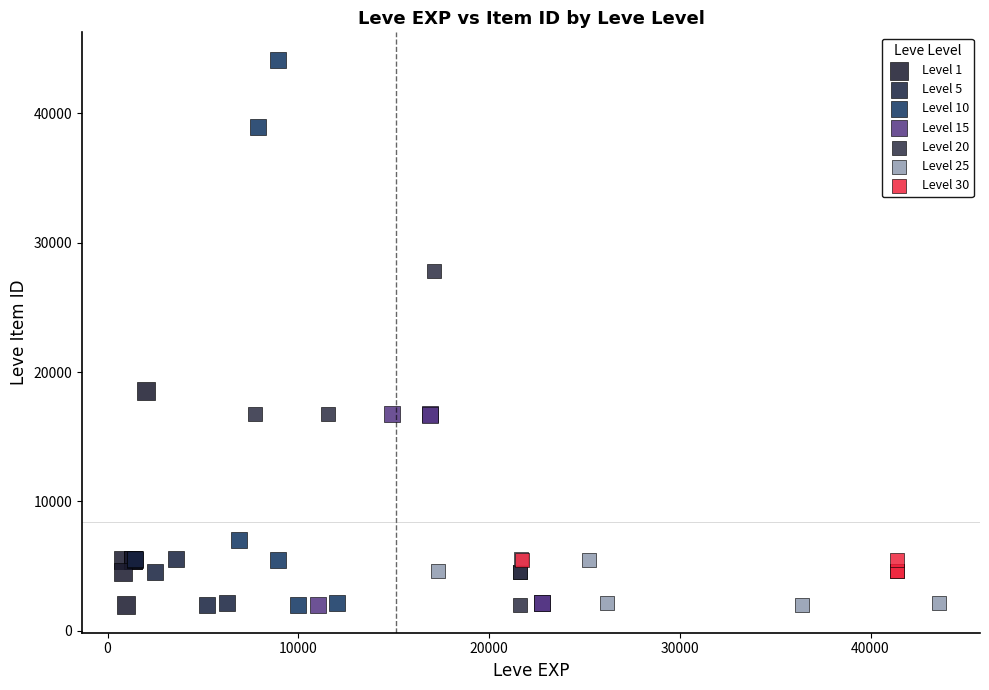

Which series contains the highest Y value?

Level 10